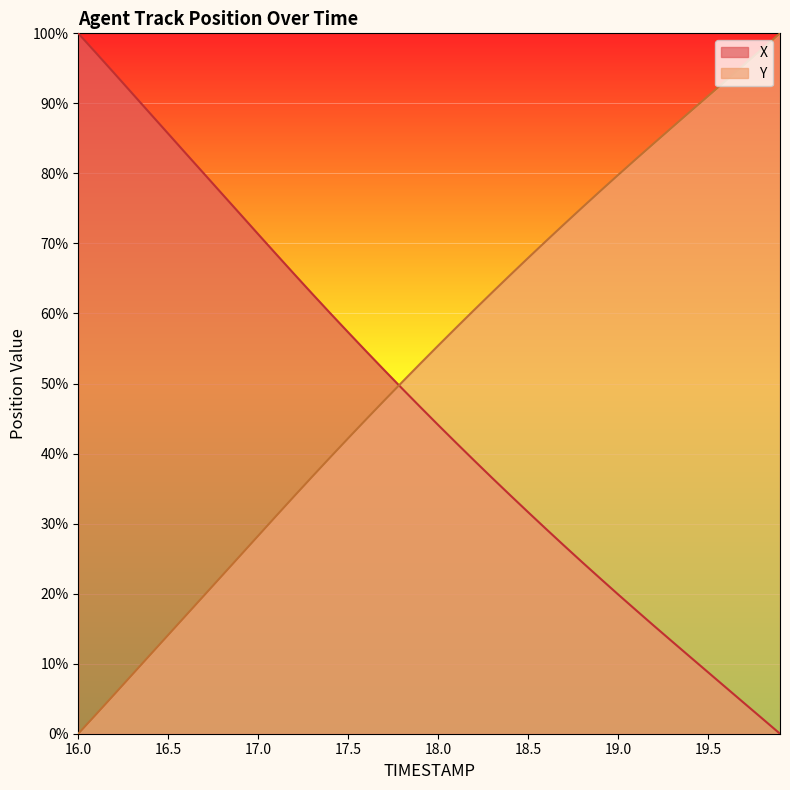

Reading left to right, extract all data points from this chart.

X: 16.0=100.0	16.1=97.2	16.2=94.3	16.3=91.4	16.4=88.5	16.5=85.7	16.6=82.8	16.7=79.9	16.8=77.1	16.9=74.2	17.0=71.3	17.1=68.5	17.2=65.6	17.3=62.8	17.4=60.0	17.5=57.3	17.6=54.6	17.7=51.9	17.8=49.3	17.9=46.7	18.0=44.1	18.1=41.5	18.2=39.0	18.3=36.5	18.4=34.1	18.5=31.6	18.6=29.2	18.7=26.9	18.8=24.5	18.9=22.2	19.0=19.9	19.1=17.6	19.2=15.4	19.3=13.2	19.4=11.0	19.5=8.8	19.6=6.6	19.7=4.4	19.8=2.2	19.9=0.0
Y: 16.0=0.0	16.1=2.8	16.2=5.6	16.3=8.4	16.4=11.3	16.5=14.1	16.6=16.9	16.7=19.8	16.8=22.6	16.9=25.4	17.0=28.3	17.1=31.1	17.2=33.9	17.3=36.7	17.4=39.5	17.5=42.2	17.6=44.9	17.7=47.6	17.8=50.2	17.9=52.8	18.0=55.4	18.1=58.0	18.2=60.5	18.3=63.0	18.4=65.5	18.5=67.9	18.6=70.3	18.7=72.7	18.8=75.1	18.9=77.5	19.0=79.8	19.1=82.1	19.2=84.3	19.3=86.6	19.4=88.8	19.5=91.0	19.6=93.3	19.7=95.5	19.8=97.7	19.9=100.0